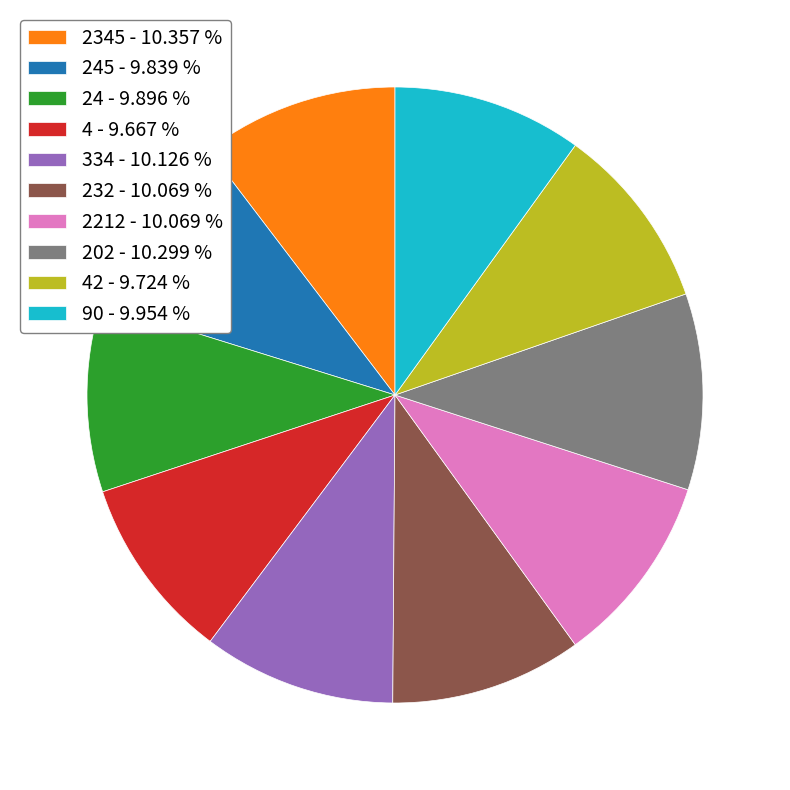

Is there any slice that represents more than half of the pie?

No